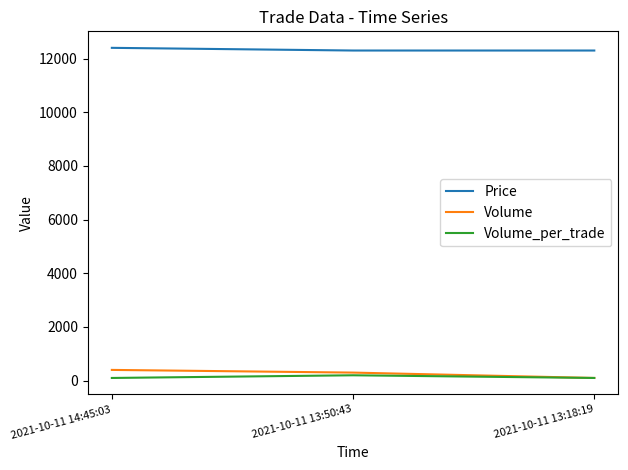

At how many categories does at least one series exceed 3114?

3